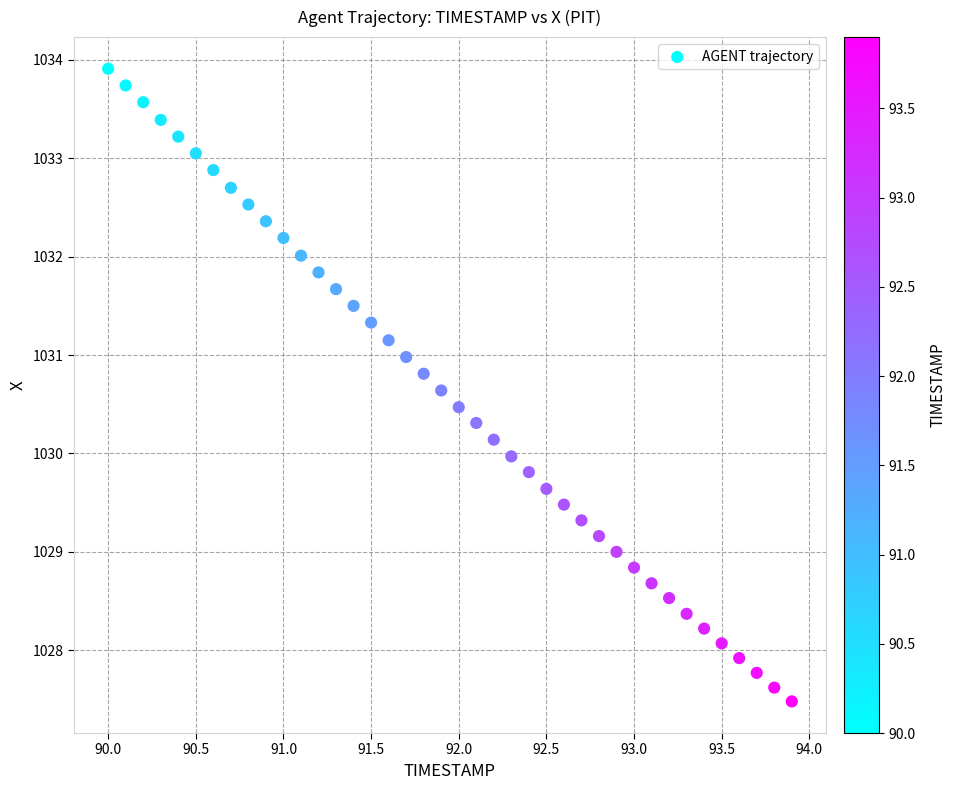

What is the range of Y values (max minus min)?

6.4